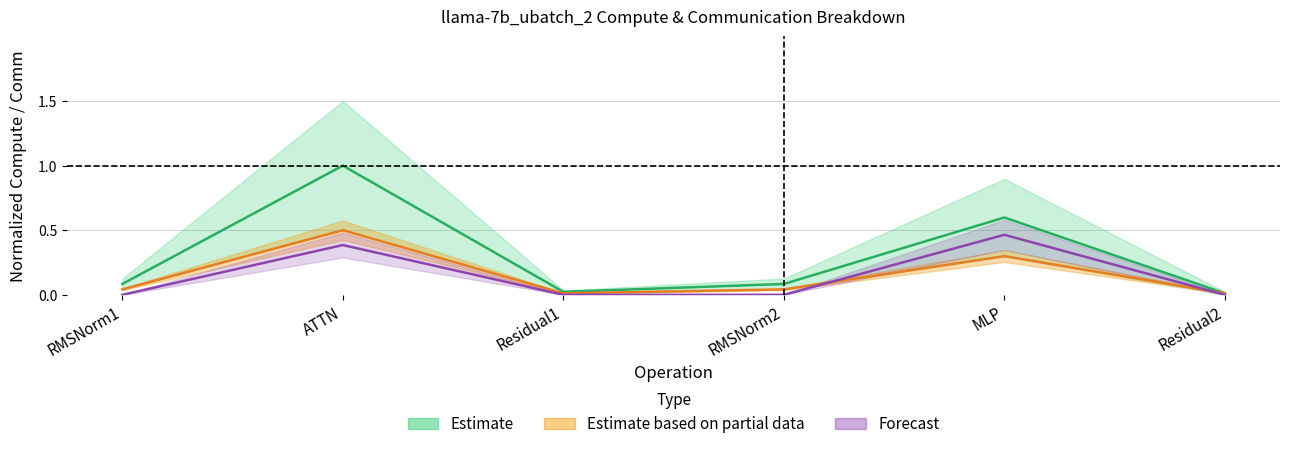

True or false: wg compute has a value of 0.5 at ATTN.

True